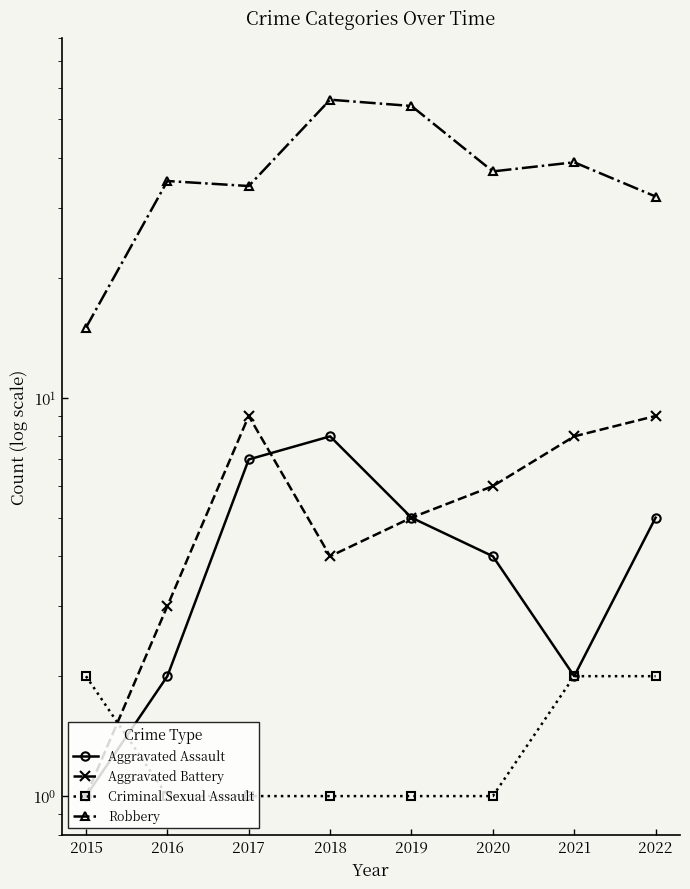

What are all the series names shown in the legend?

Aggravated Assault, Aggravated Battery, Criminal Sexual Assault, Robbery